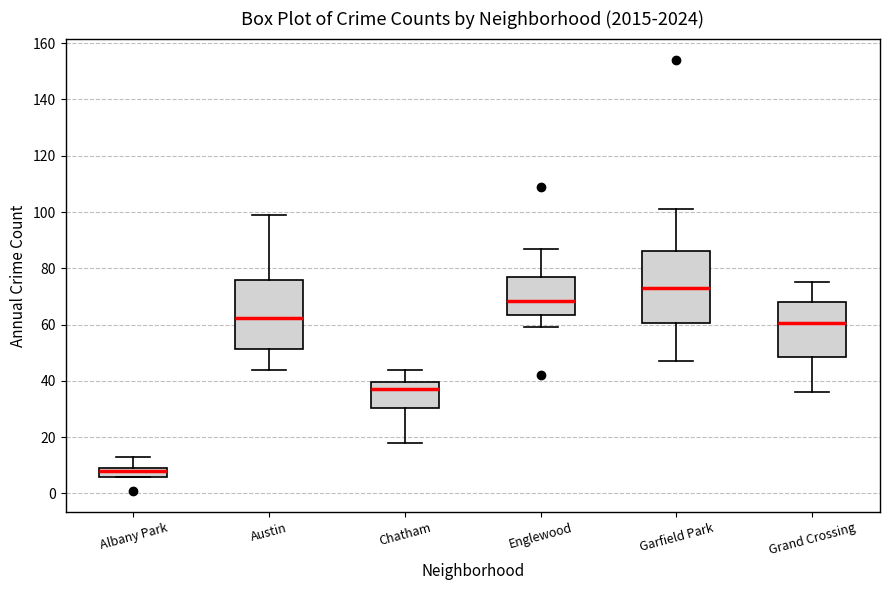

Which box has the lowest median line?

Albany Park